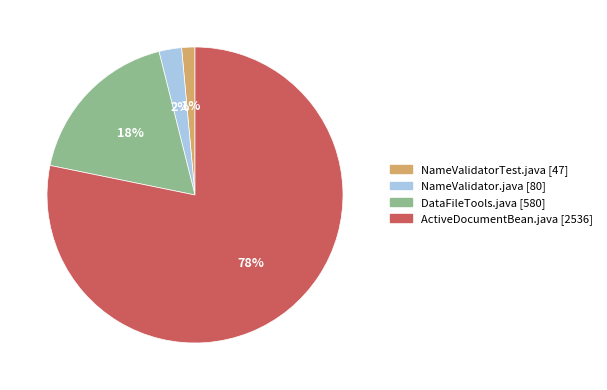

Between ActiveDocumentBean.java and DataFileTools.java, which is larger?

ActiveDocumentBean.java